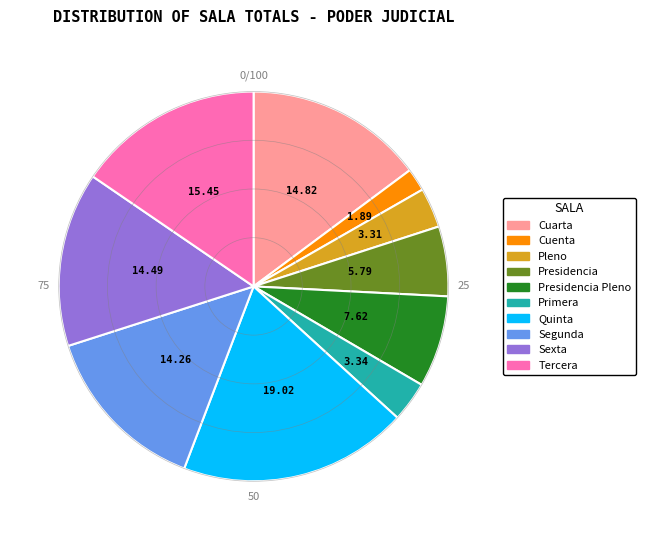

Is there any slice that represents more than half of the pie?

No